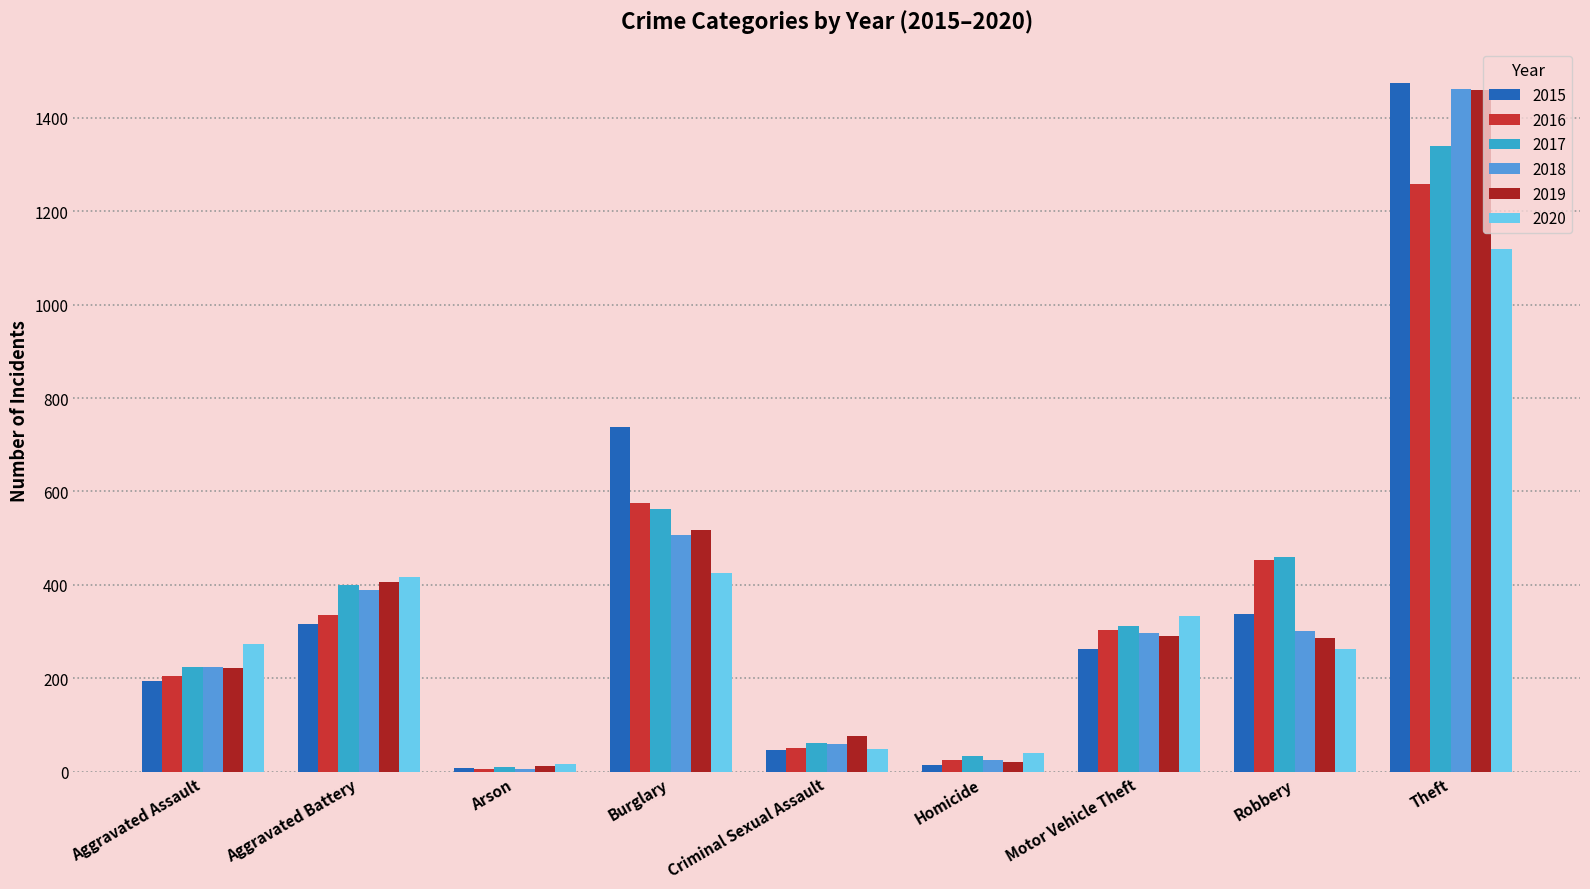

At which category is the sum across all series the highest?

Theft